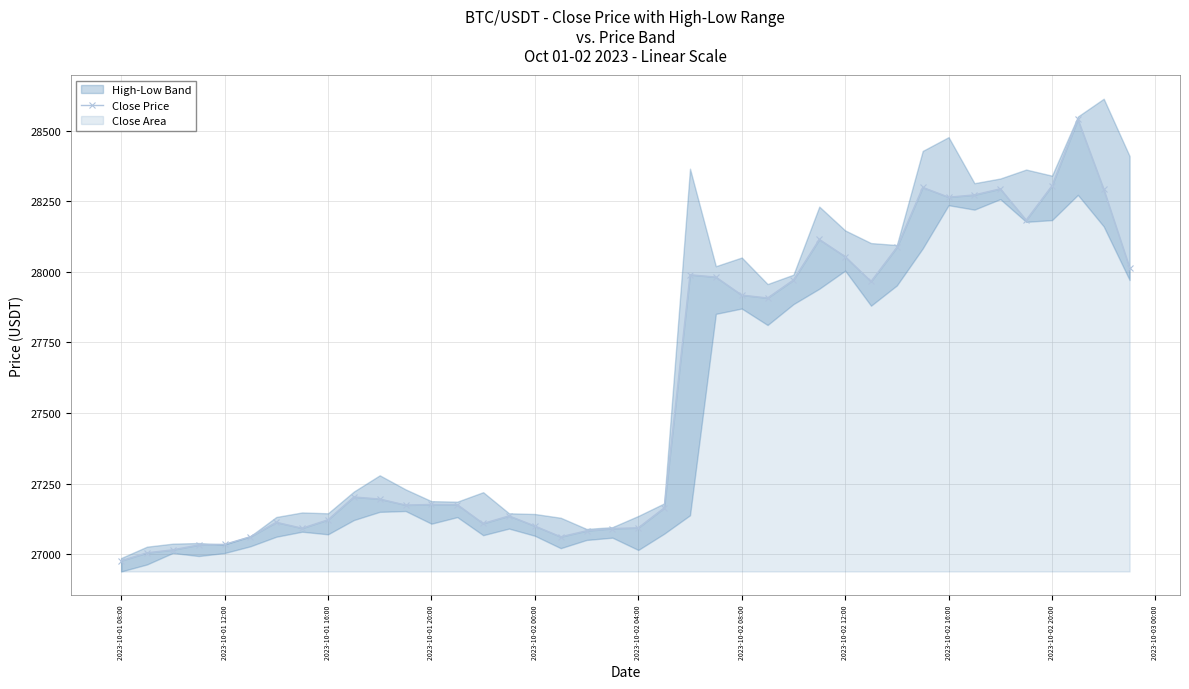

The Close Price series shows 6428.4 at 2023-10-01 12:00. True or false?

False